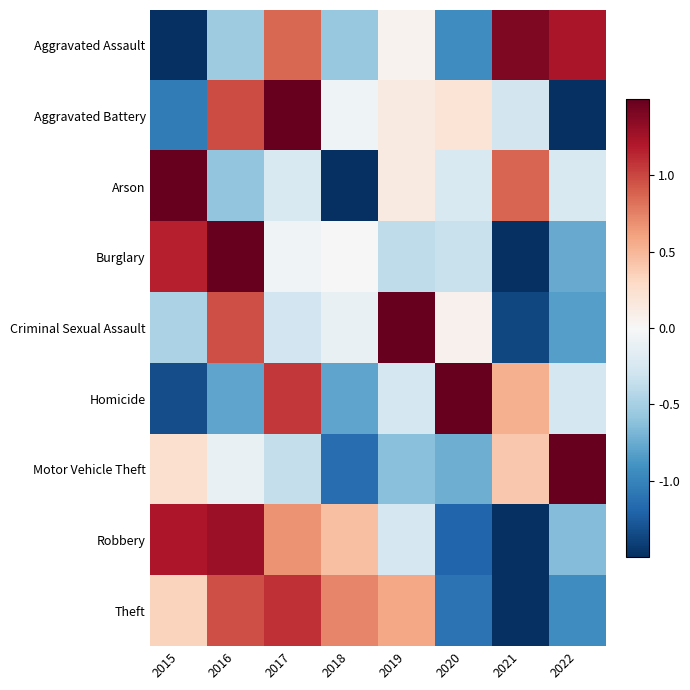

Reading left to right, list all the values displayed in this chart.

Aggravated Assault: 2015=-1.5	2016=-0.5	2017=0.9	2018=-0.6	2019=0.1	2020=-0.9	2021=1.4	2022=1.2
Aggravated Battery: 2015=-1.0	2016=1.0	2017=1.7	2018=-0.1	2019=0.1	2020=0.2	2021=-0.3	2022=-1.7
Arson: 2015=2.0	2016=-0.6	2017=-0.2	2018=-1.7	2019=0.1	2020=-0.2	2021=0.9	2022=-0.2
Burglary: 2015=1.2	2016=1.9	2017=-0.0	2018=0.0	2019=-0.4	2020=-0.3	2021=-1.5	2022=-0.8
Criminal Sexual Assault: 2015=-0.5	2016=1.0	2017=-0.3	2018=-0.1	2019=2.0	2020=0.1	2021=-1.4	2022=-0.8
Homicide: 2015=-1.3	2016=-0.8	2017=1.1	2018=-0.8	2019=-0.3	2020=1.9	2021=0.5	2022=-0.3
Motor Vehicle Theft: 2015=0.2	2016=-0.1	2017=-0.4	2018=-1.1	2019=-0.6	2020=-0.7	2021=0.4	2022=2.3
Robbery: 2015=1.2	2016=1.3	2017=0.7	2018=0.5	2019=-0.3	2020=-1.2	2021=-1.5	2022=-0.6
Theft: 2015=0.3	2016=1.0	2017=1.1	2018=0.7	2019=0.6	2020=-1.1	2021=-1.7	2022=-0.9